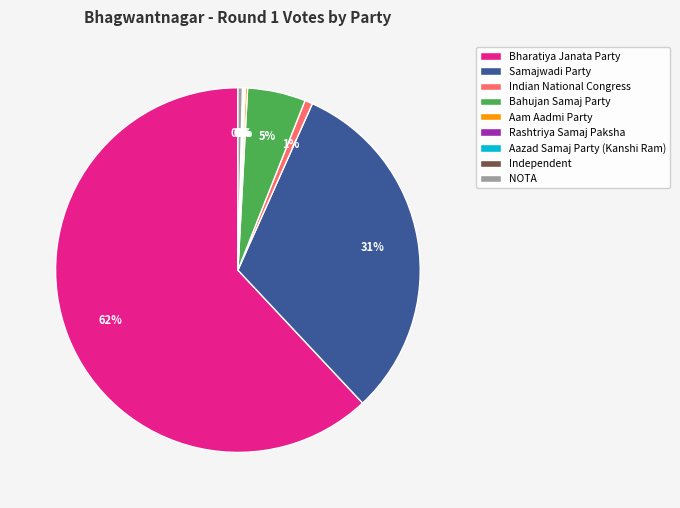

What is the largest slice in the pie chart?

Bharatiya Janata Party